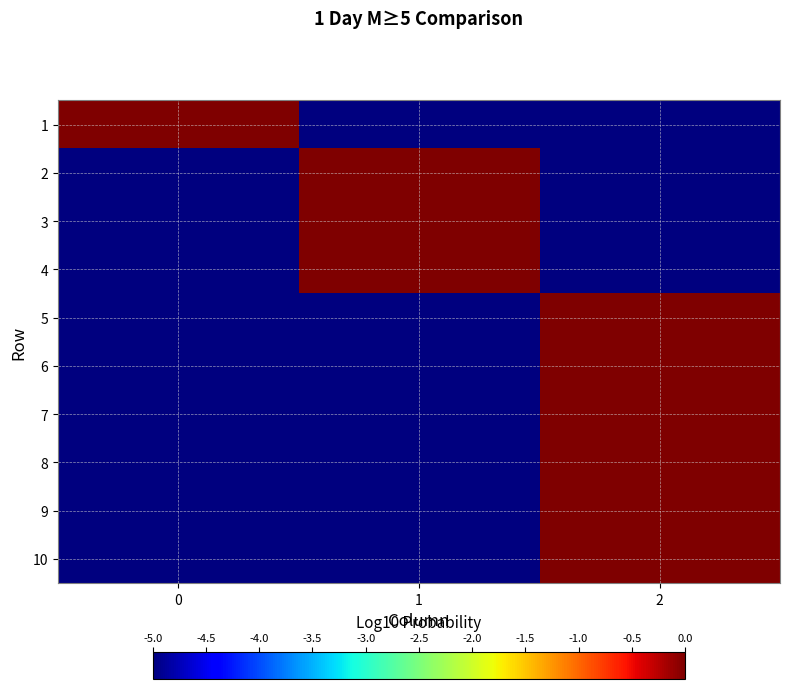

Reading left to right, extract all data points from this chart.

1: 0=0	1=-5	2=-5
2: 0=-5	1=0	2=-5
3: 0=-5	1=0	2=-5
4: 0=-5	1=0	2=-5
5: 0=-5	1=-5	2=0
6: 0=-5	1=-5	2=0
7: 0=-5	1=-5	2=0
8: 0=-5	1=-5	2=0
9: 0=-5	1=-5	2=0
10: 0=-5	1=-5	2=0